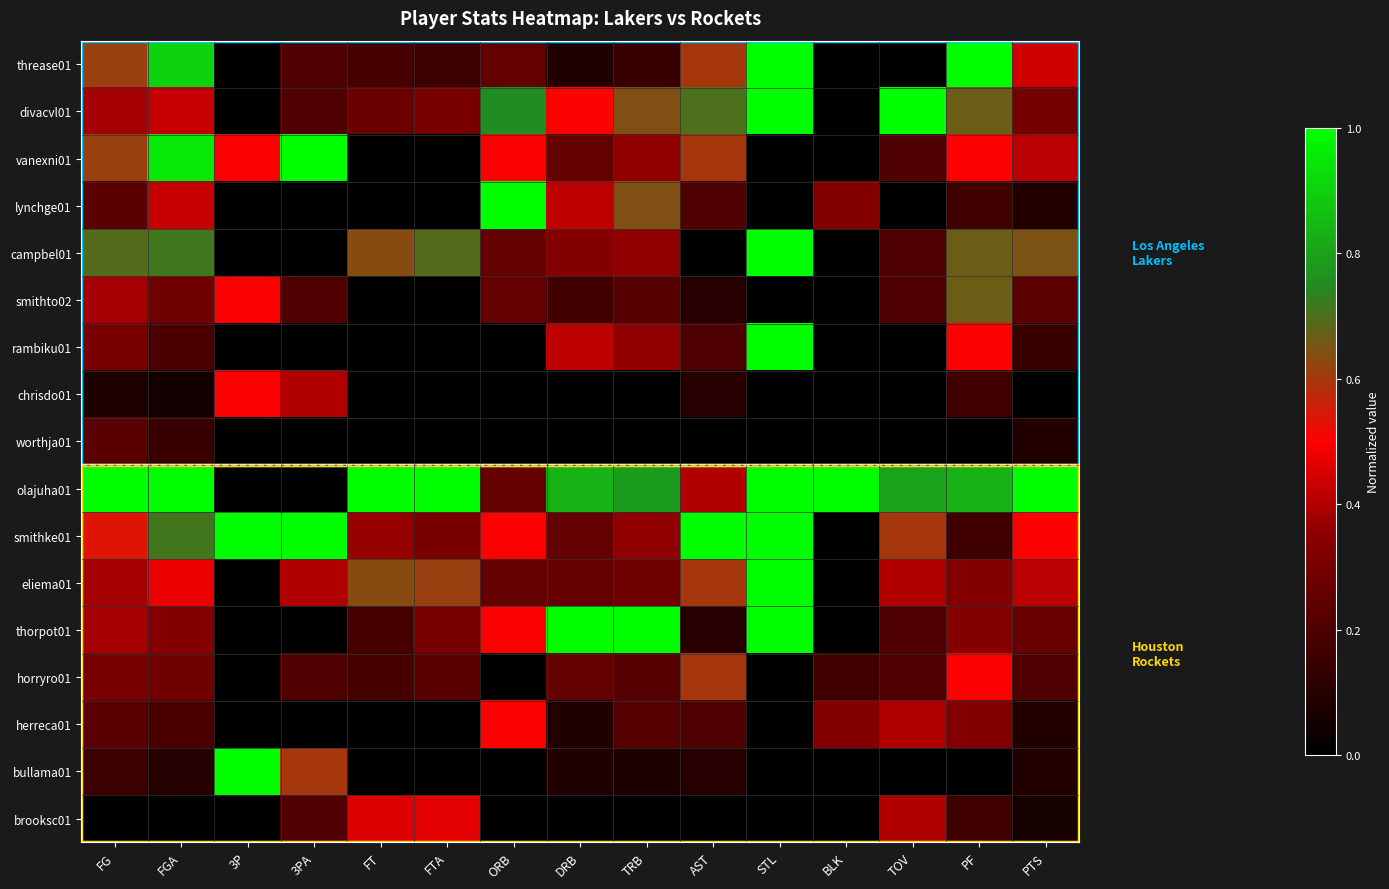

Which series has the largest total across all categories?

olajuha01